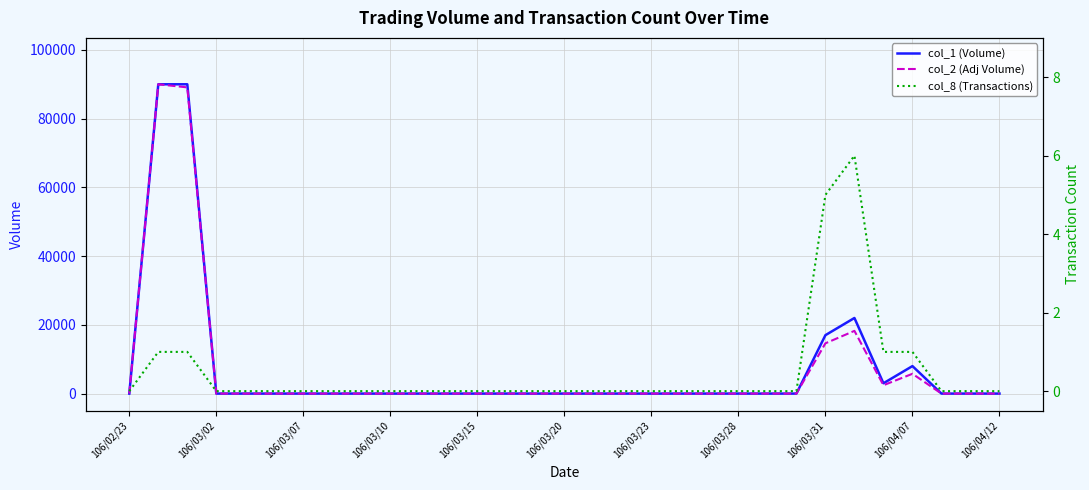

What are all the series names shown in the legend?

col_1 (Volume), col_2 (Adj Volume), col_8 (Transactions)